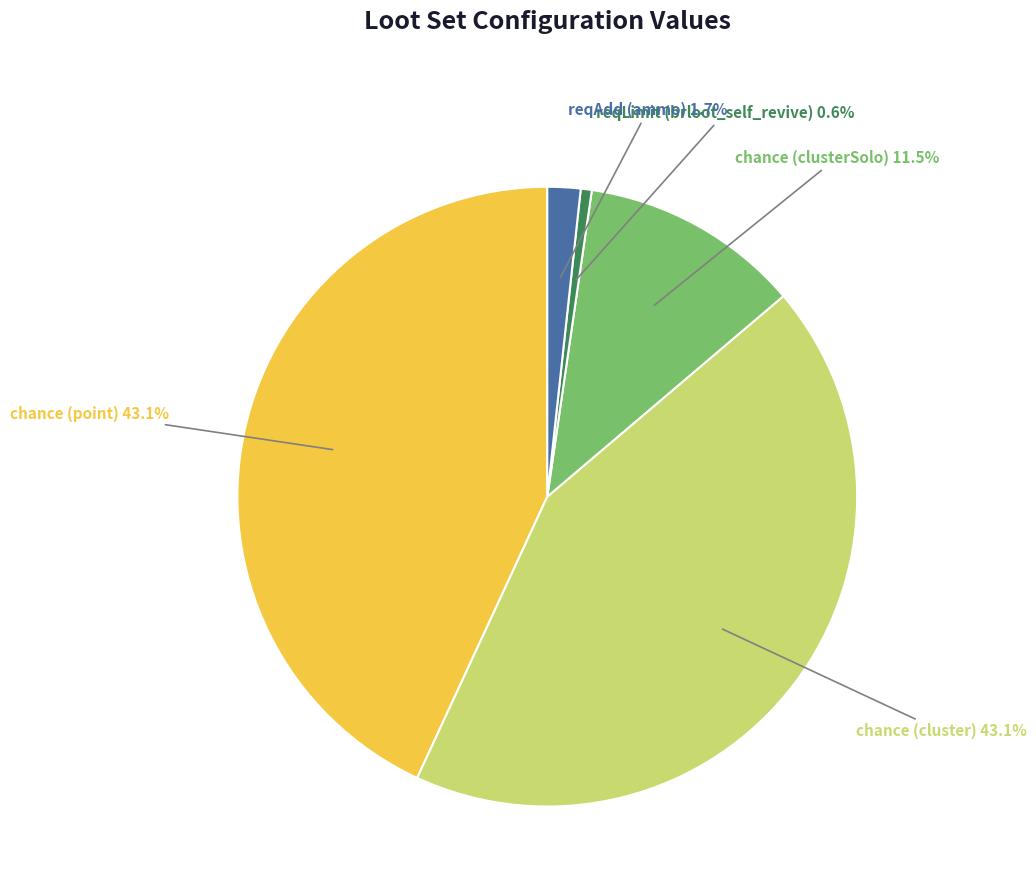

How much of the chart is everything except chance (clusterSolo)?

88.5%